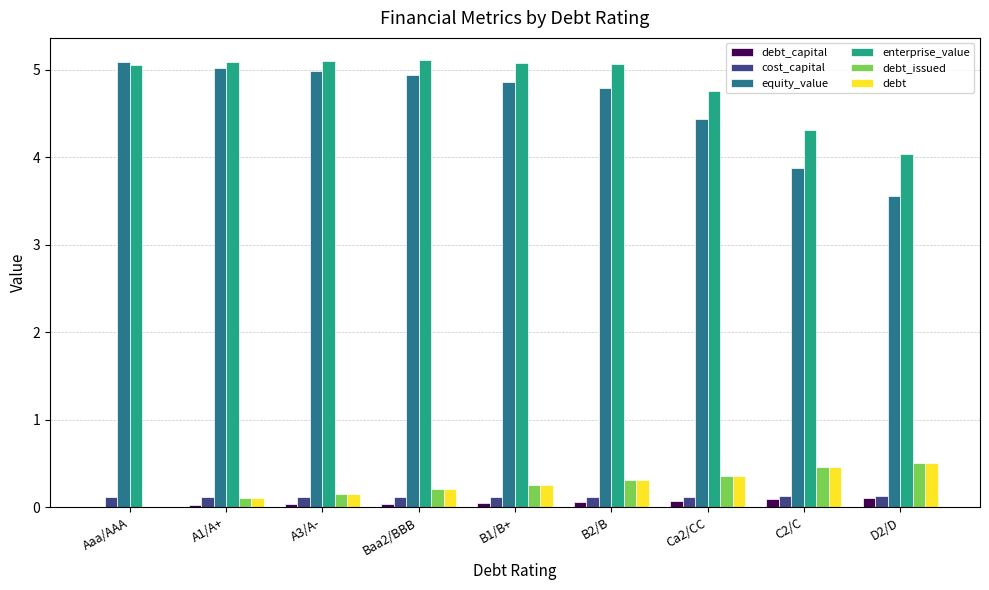

What is the highest value of the enterprise_value series?

5.1